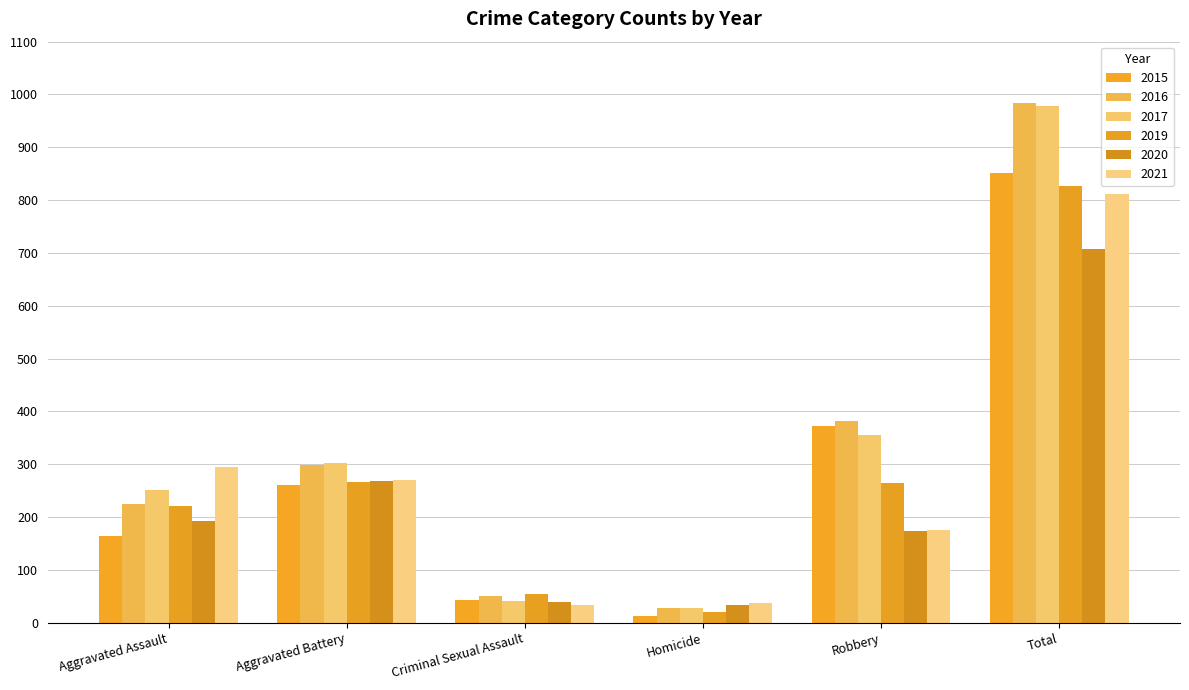

What is the label of the 6th bar from the right?

Aggravated Assault